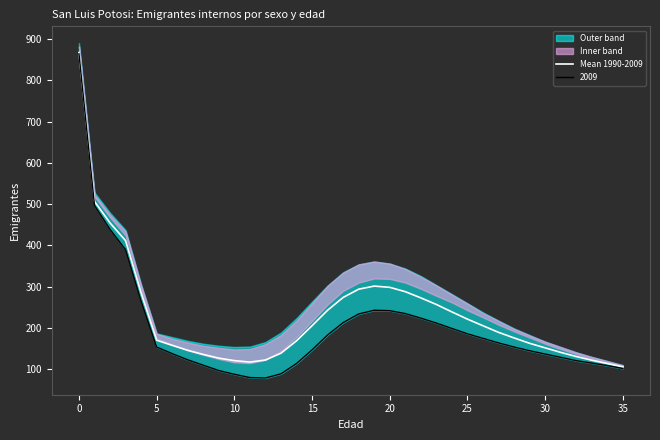

What is the minimum value for Mean 1990-2009?

106.0